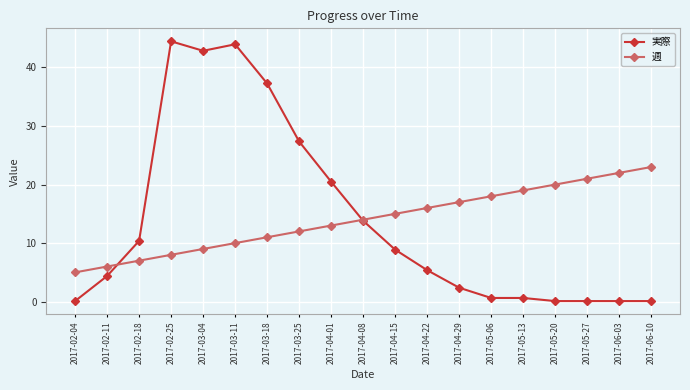

True or false: 週 and 実際 intersect in this chart.

True